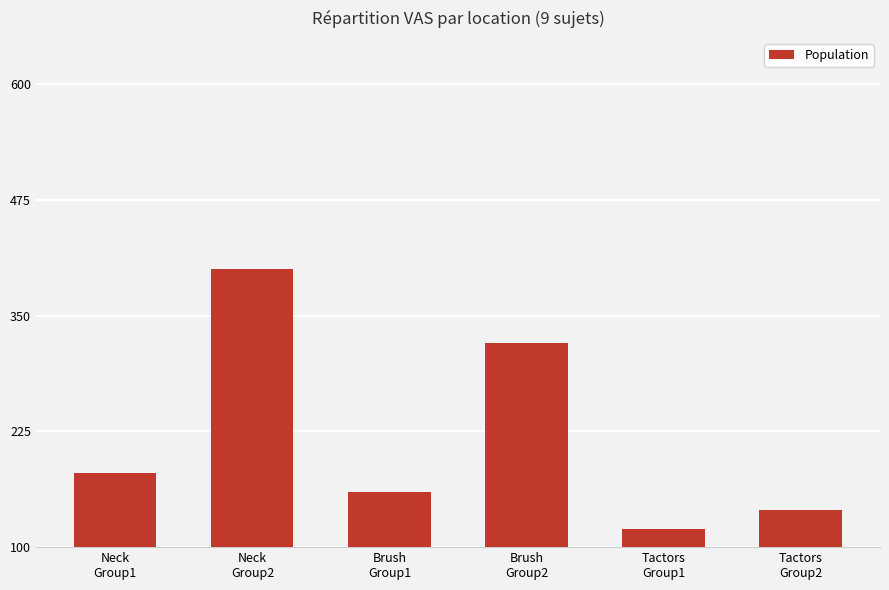

What is the average value?

220